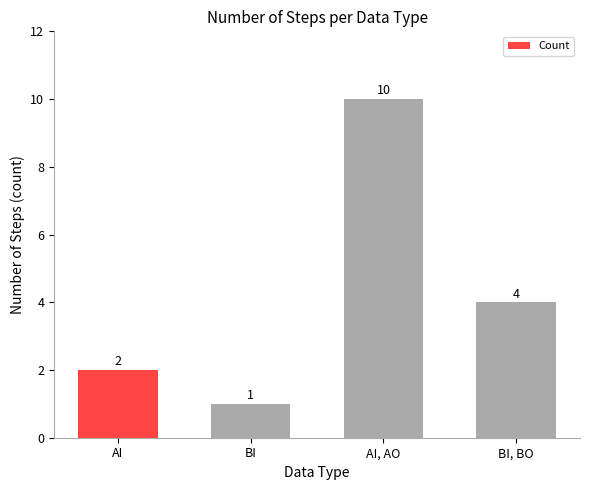

Approximately how many times larger is the value at BI compared to AI?

0.5